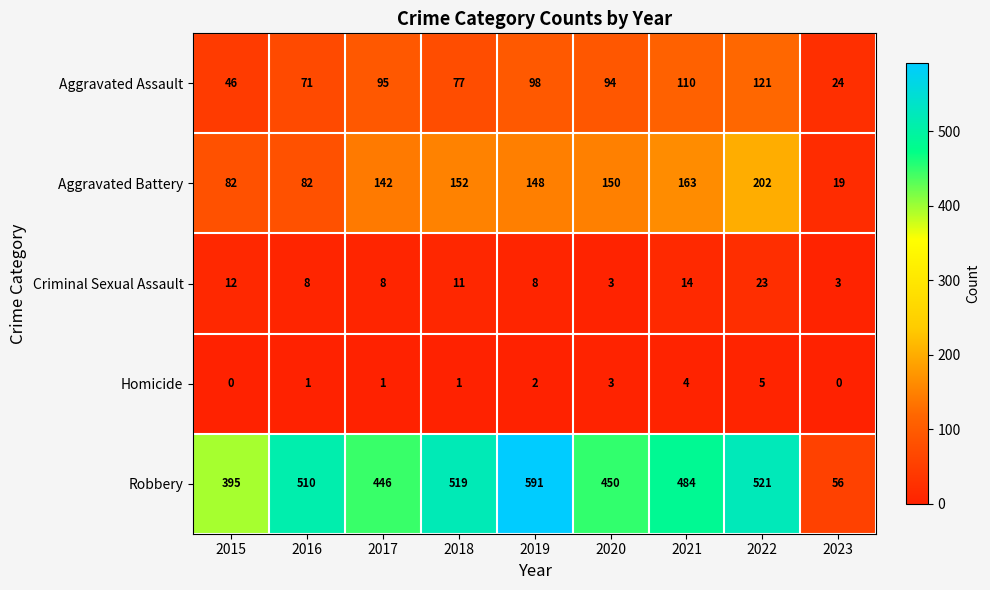

At how many categories does at least one series exceed 242?

8